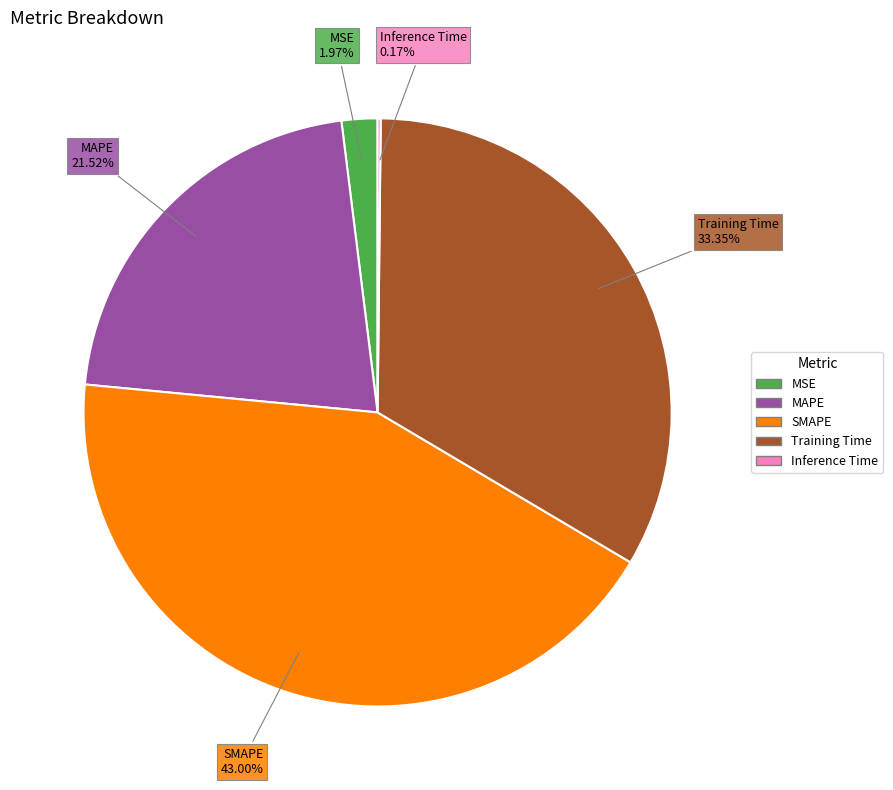

What percentage is the MSE slice, to the nearest percent?

2%